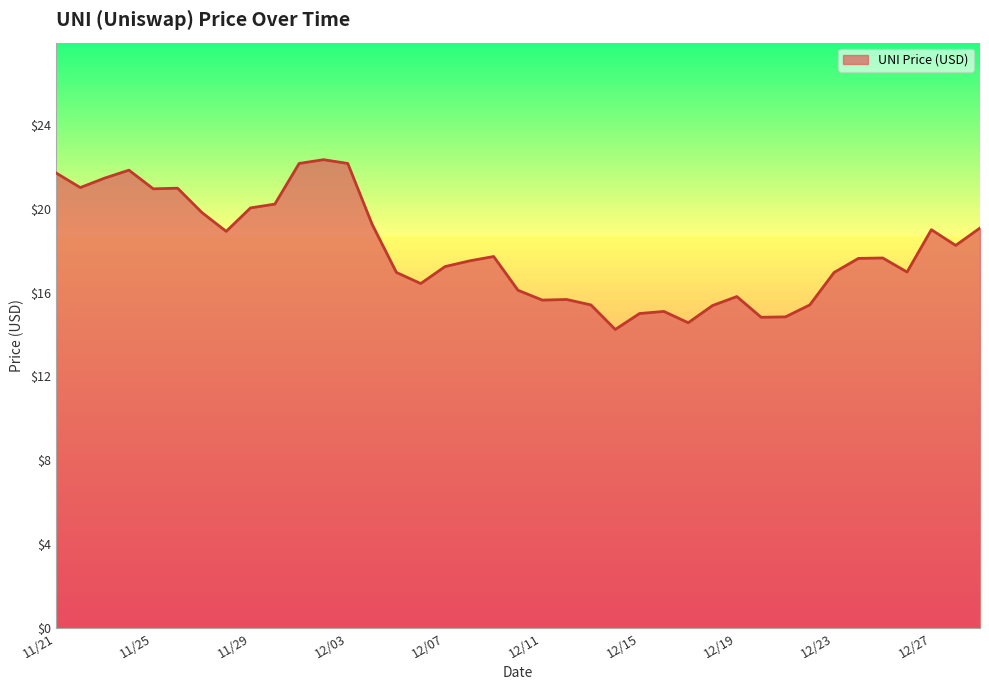

What is the minimum value shown in the chart?

14.2